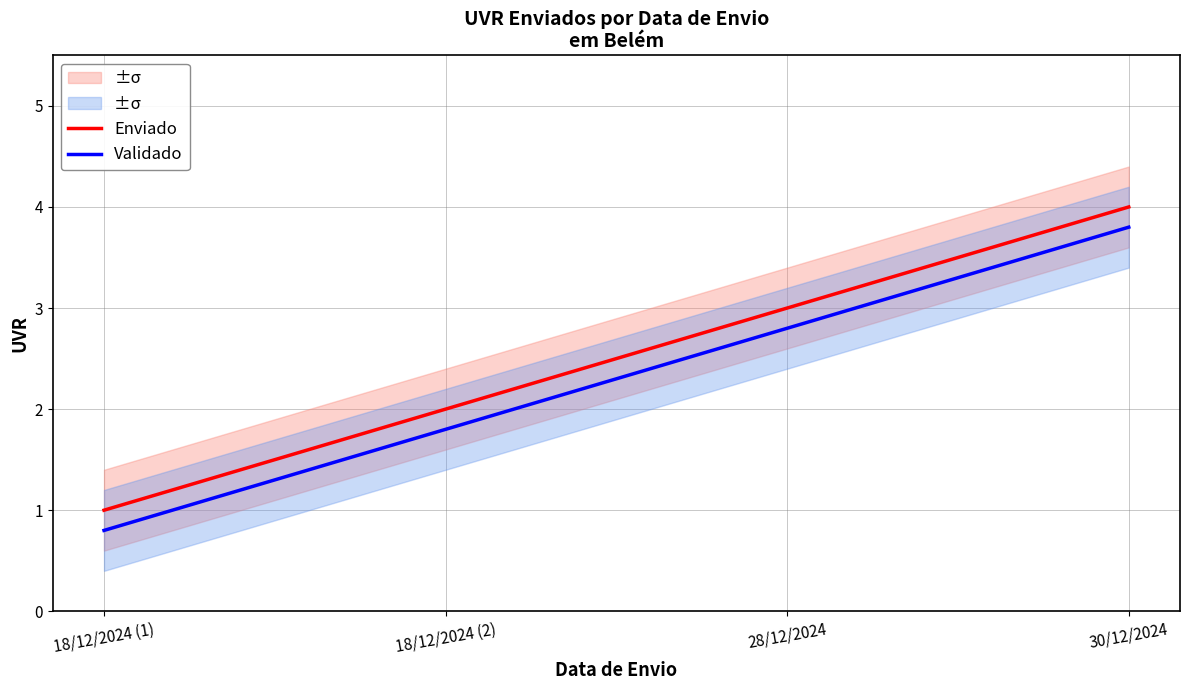

What is the spread (max minus min) of values at 18/12/2024 (1)?

0.2